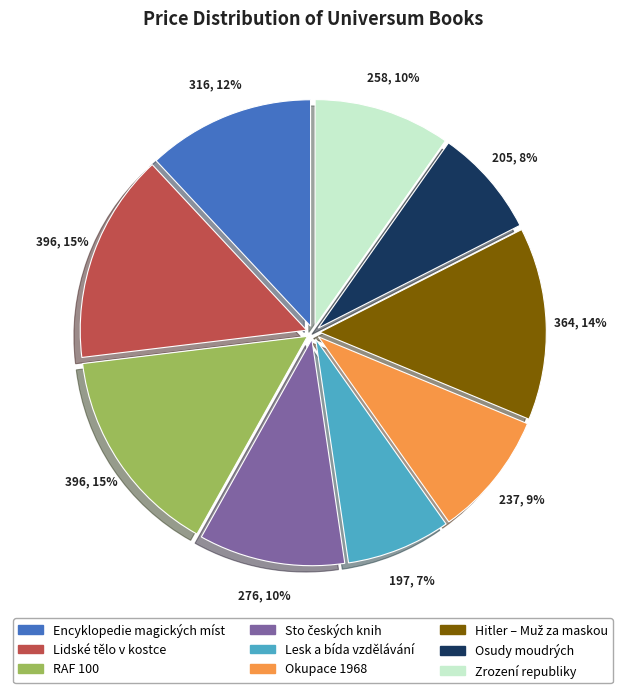

To the nearest percent, what is the difference between the largest and smallest slice percentages?

8%